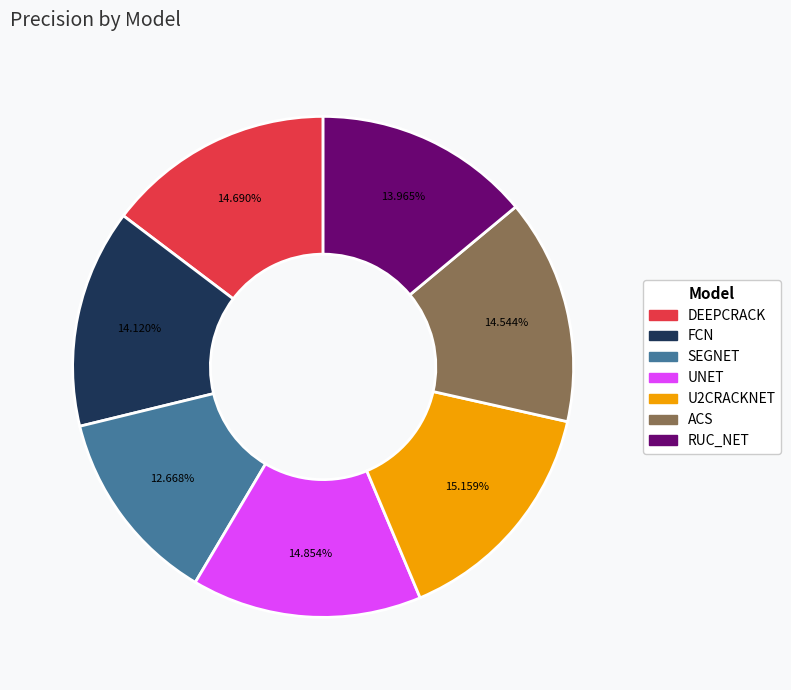

The ACS slice represents 15% of the pie. True or false?

True